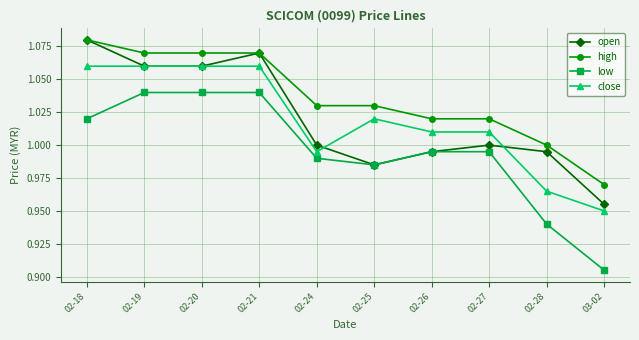

How many values in the close series are below 1?

3